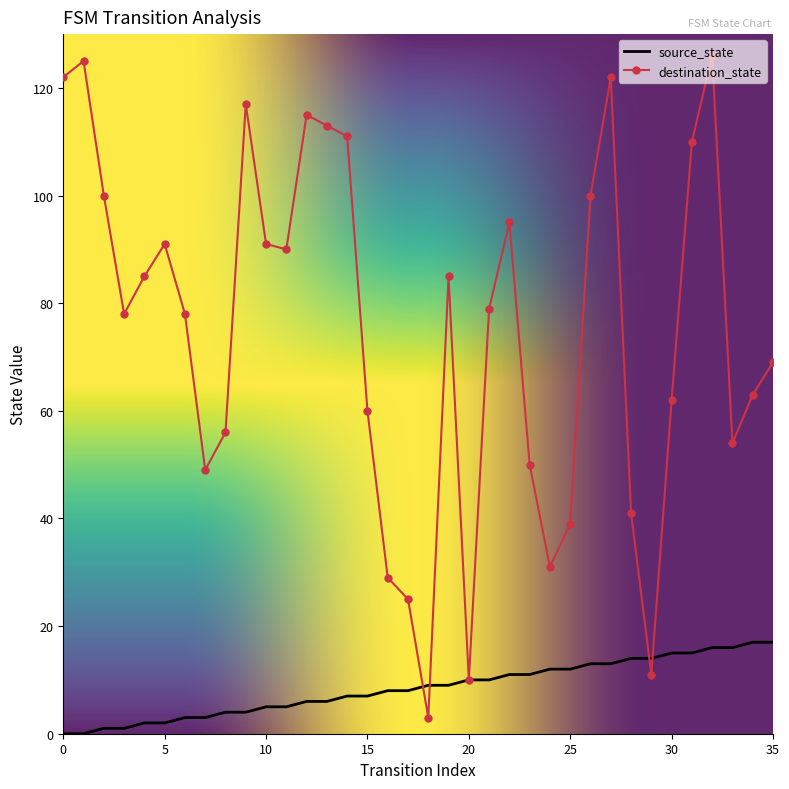

Which series has the widest spread of values?

destination_state